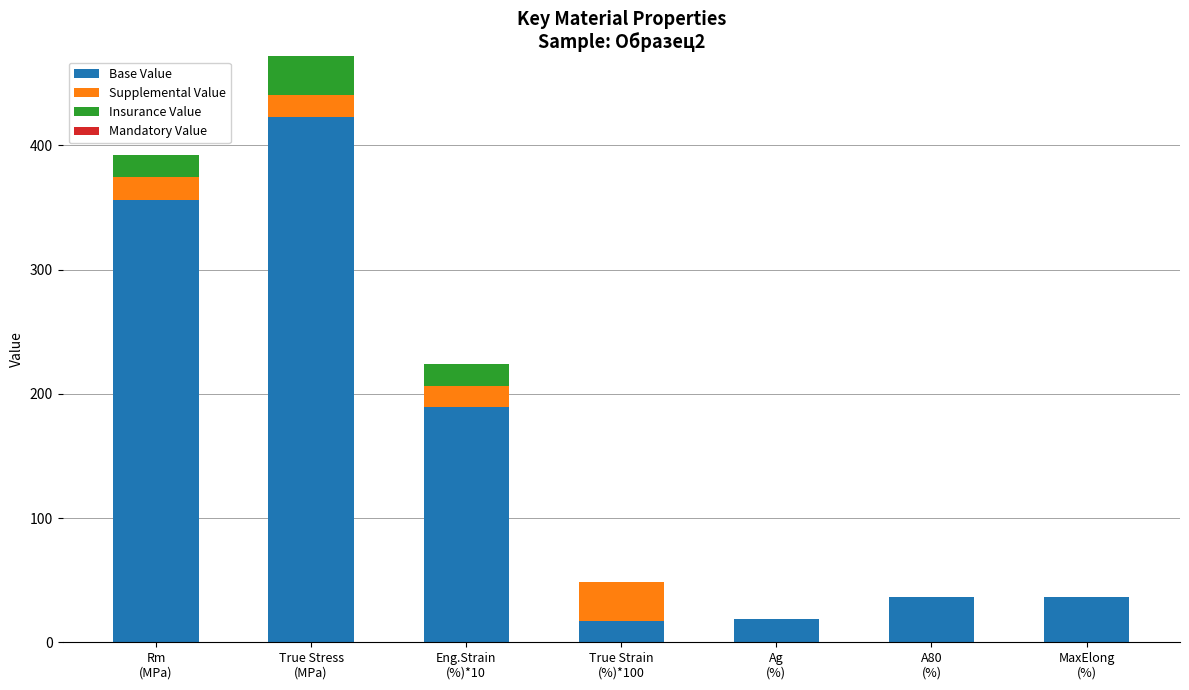

How many series are shown in this chart?

3